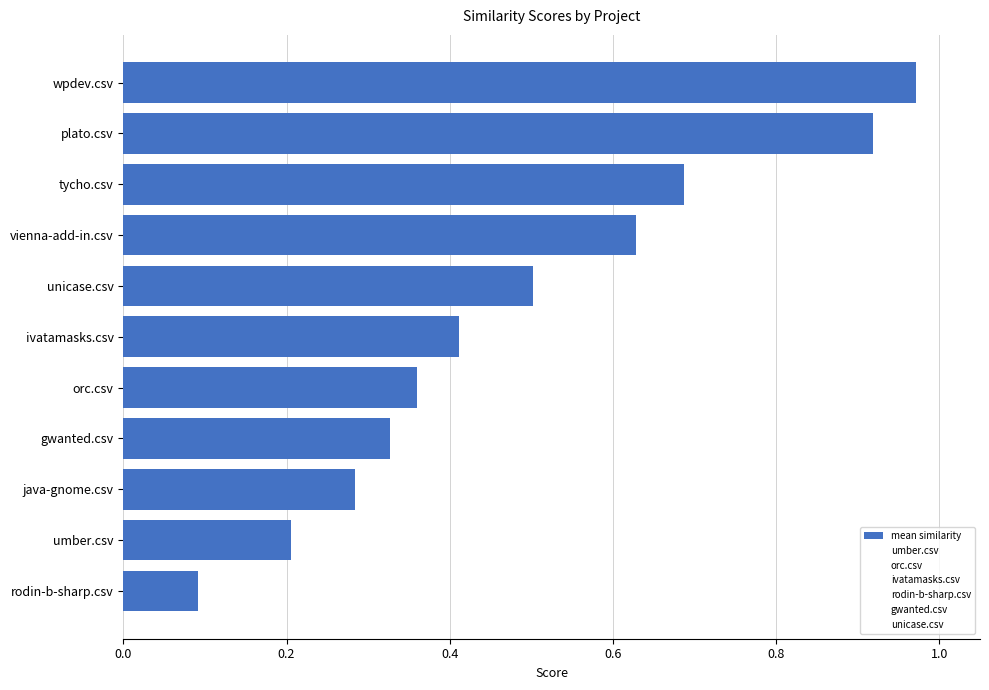

What is the sum of the values at wpdev.csv and vienna-add-in.csv?

1.6